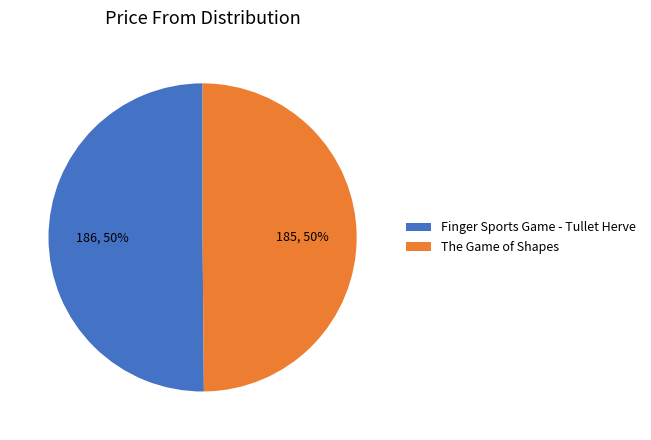

True or false: The Game of Shapes accounts for 57% of the total.

False